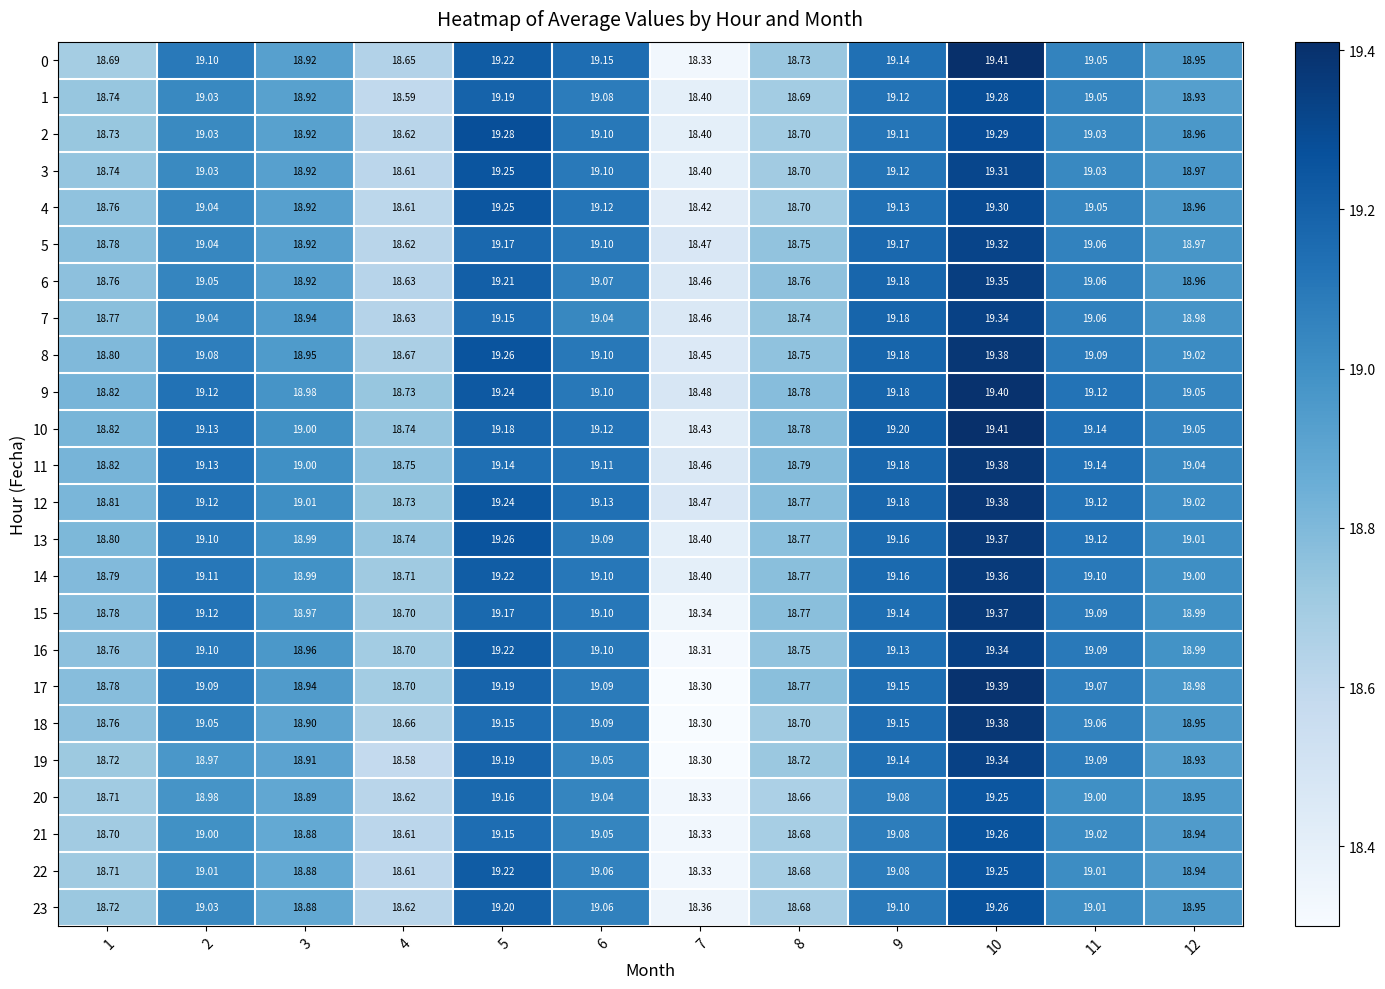

How many data points does each series have?

12